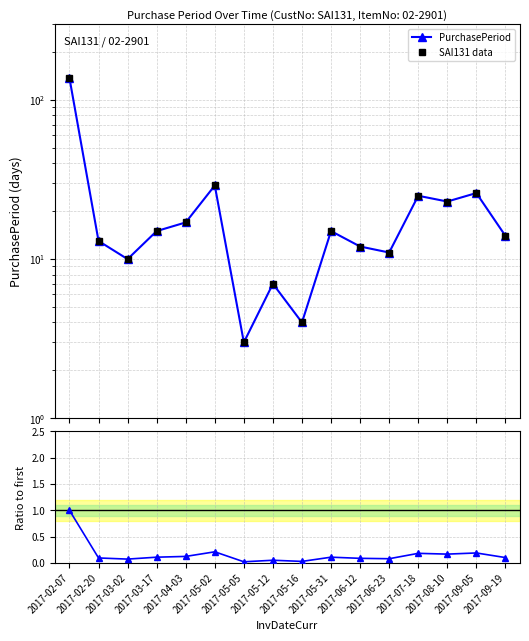

True or false: SAI131 data and PurchasePeriod cross at least once.

False